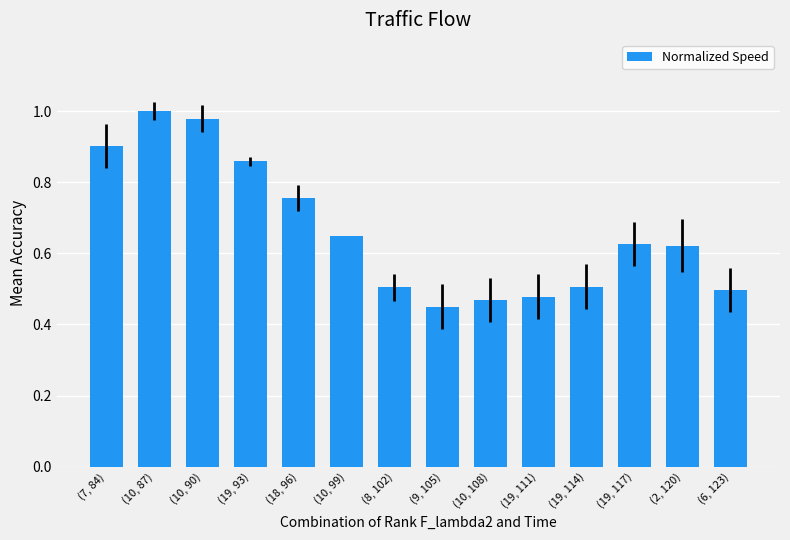

At which label is the value closest to 0?

(9, 105)